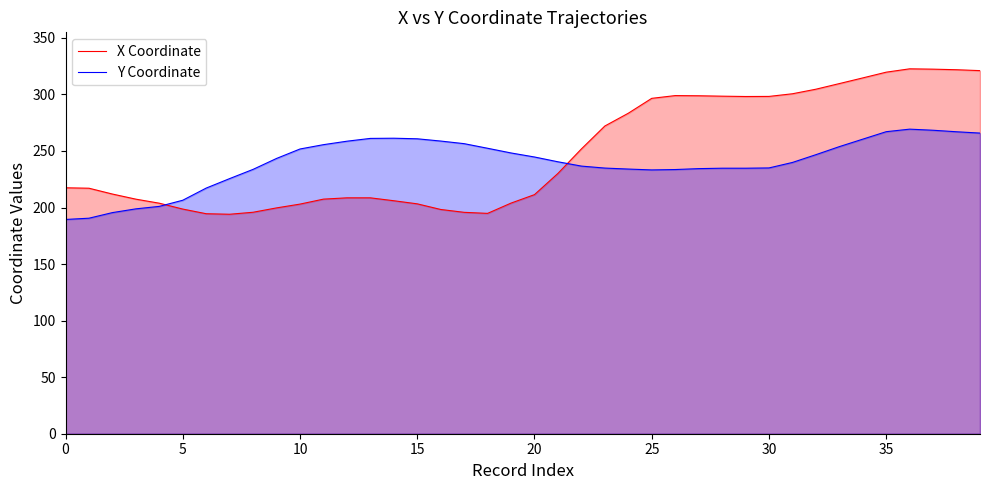

Is the value of X Coordinate at 13 greater than the value of Y Coordinate at 33?

No